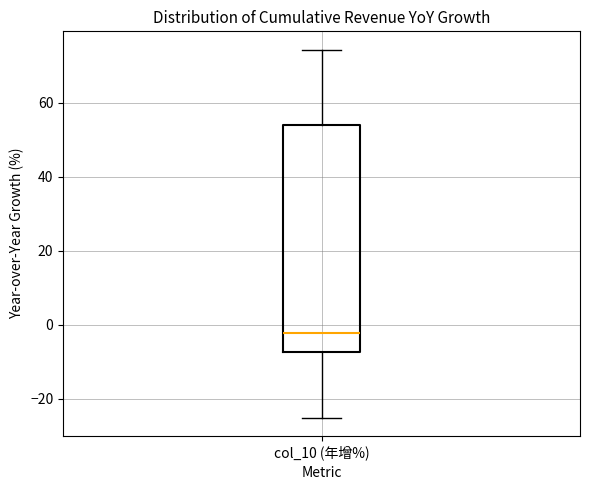

Where is the lower edge of the box for col_10 (年增%) on the y-axis? The values are not printed on the chart, so give them approximately, as read against the axis.

-8